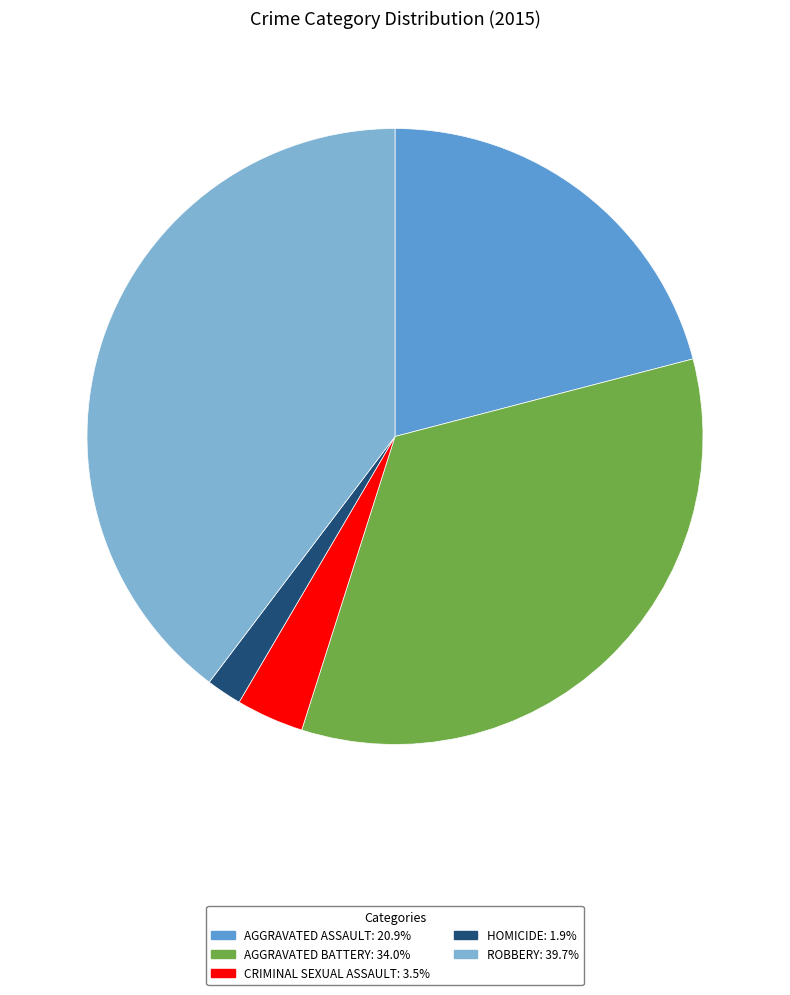

Is there a majority slice in this chart?

No